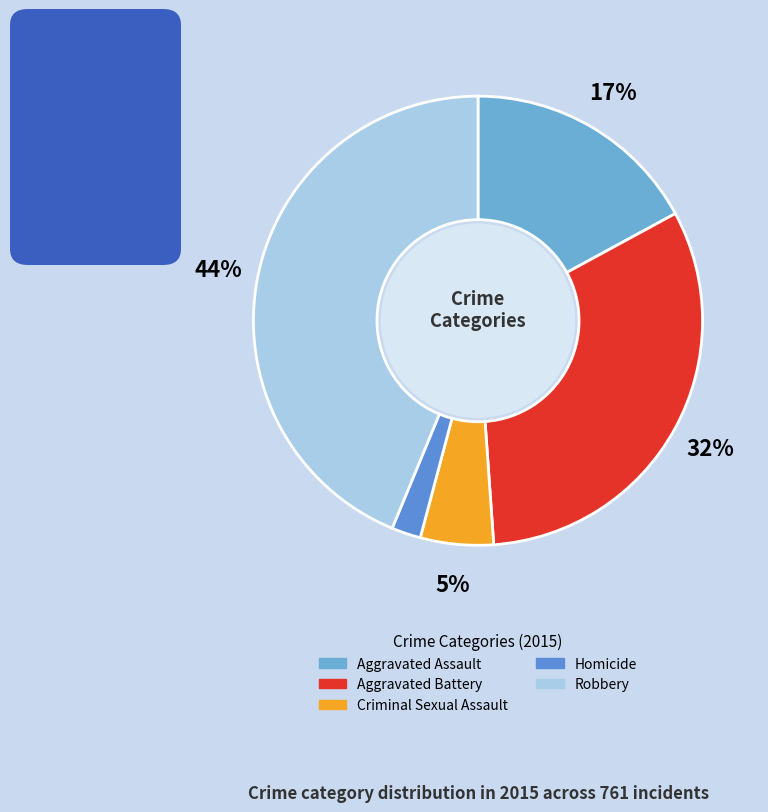

What percentage is the Homicide slice, to the nearest percent?

2%